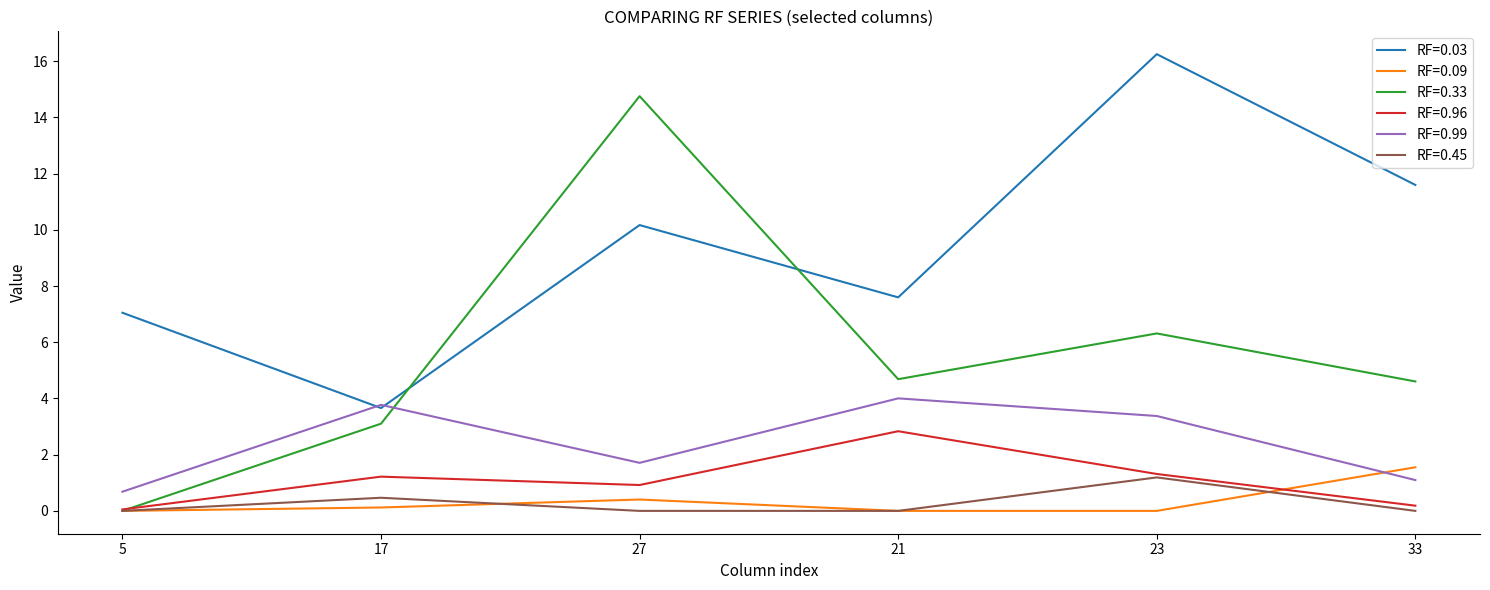

Is it true that RF=0.09 equals 0.7 at 5?

False